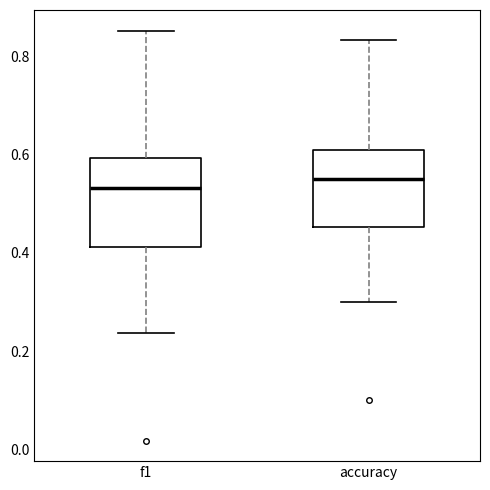

Where is the lower edge of the box for accuracy on the y-axis? The values are not printed on the chart, so give them approximately, as read against the axis.

0.46